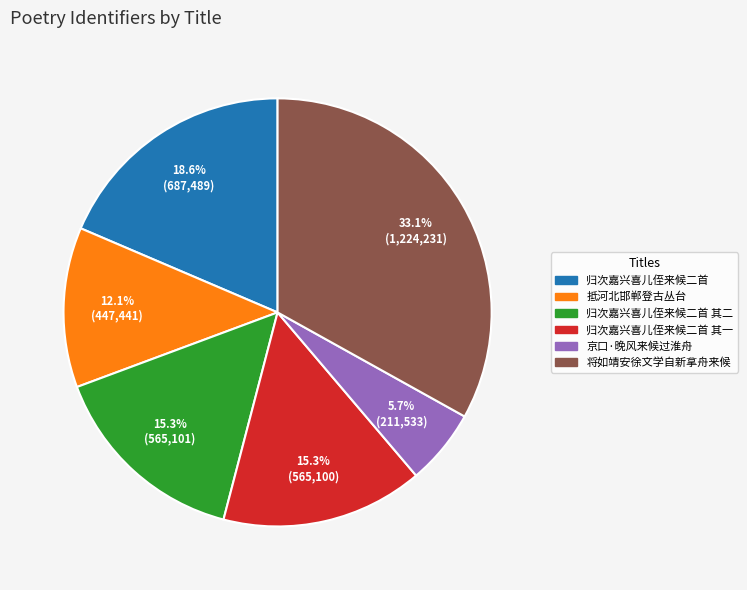

Is there a majority slice in this chart?

No